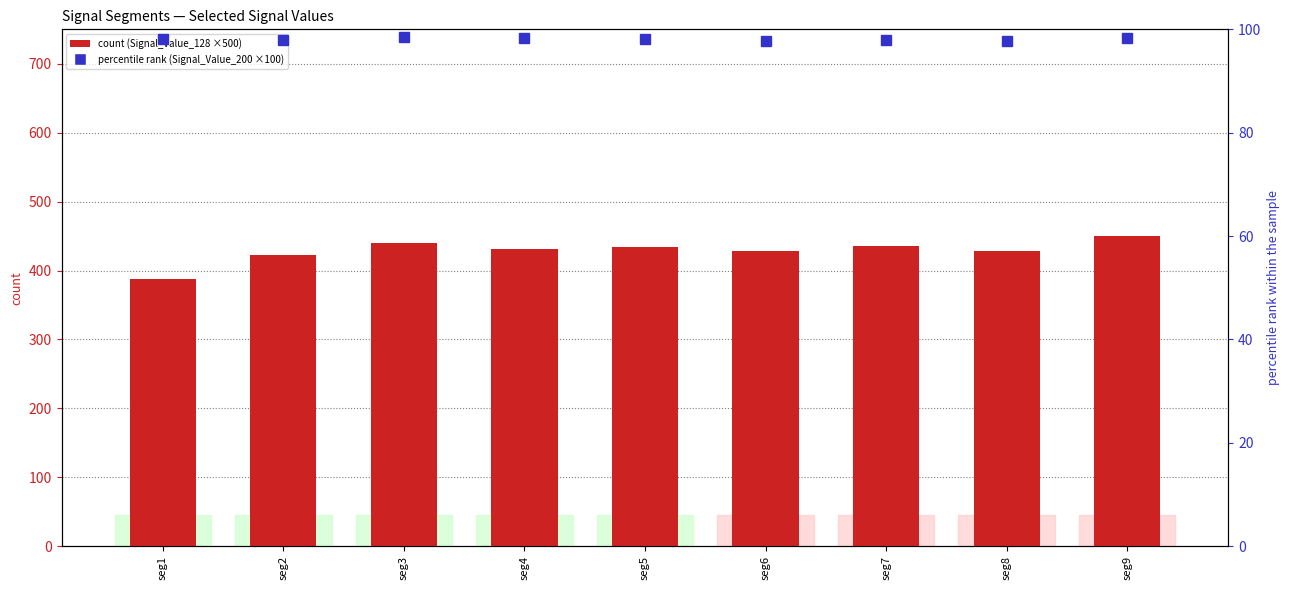

Which series has the widest spread of values?

Signal_Value_128